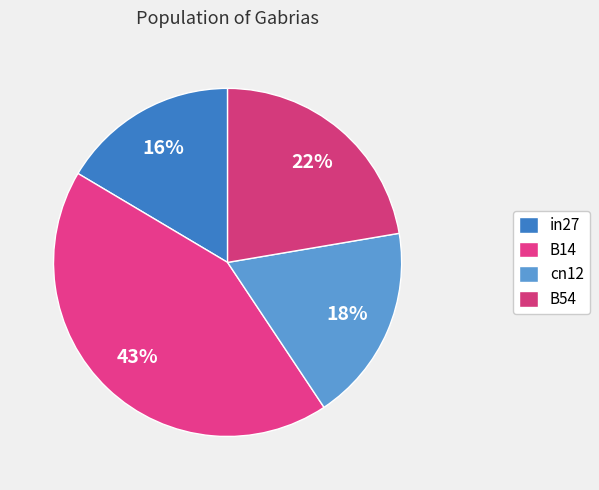

Rank the categories by value from highest to lowest.

B14, B54, cn12, in27